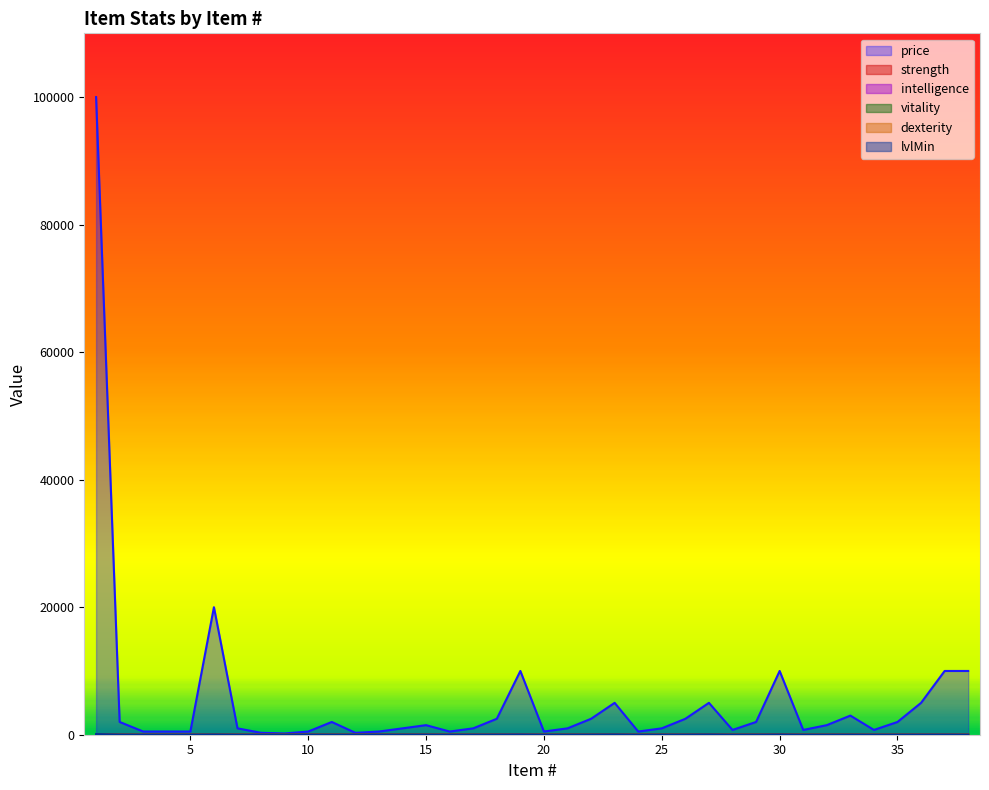

How many interior local valleys does the dexterity series have?

7